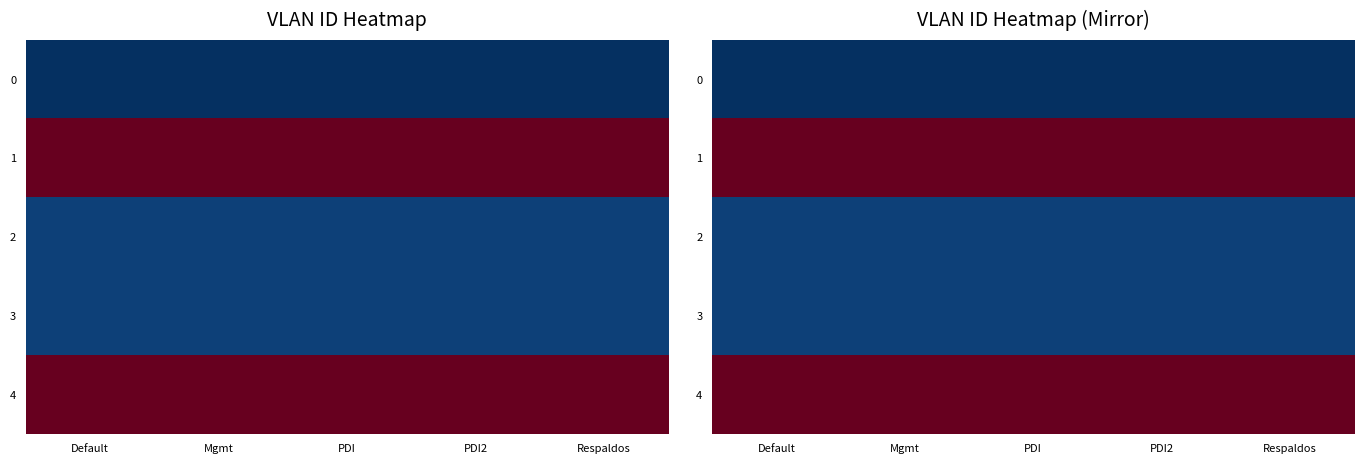

What is the total value across all series at Respaldos?

8463